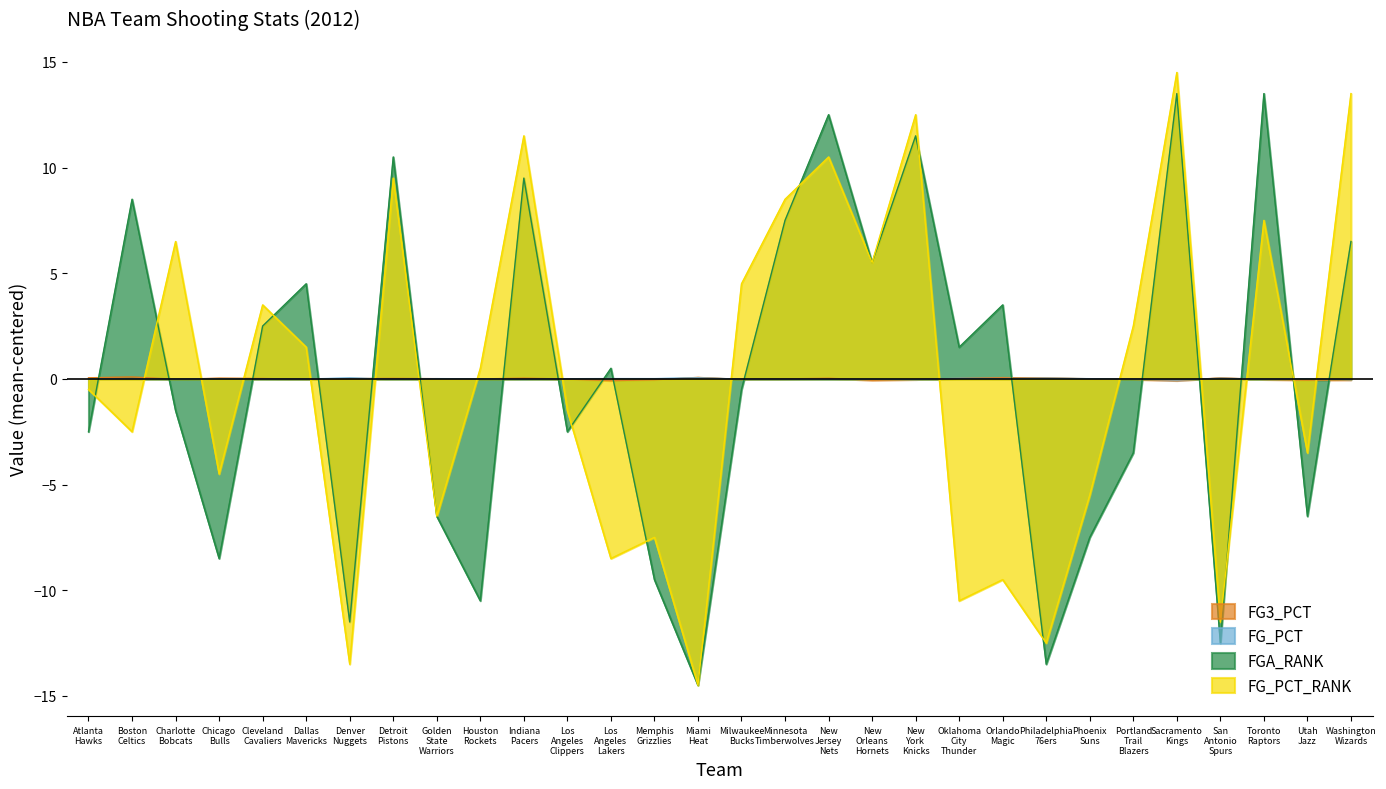

What is the difference between the FGA_RANK values at Los Angeles Lakers and Utah Jazz?

7.0